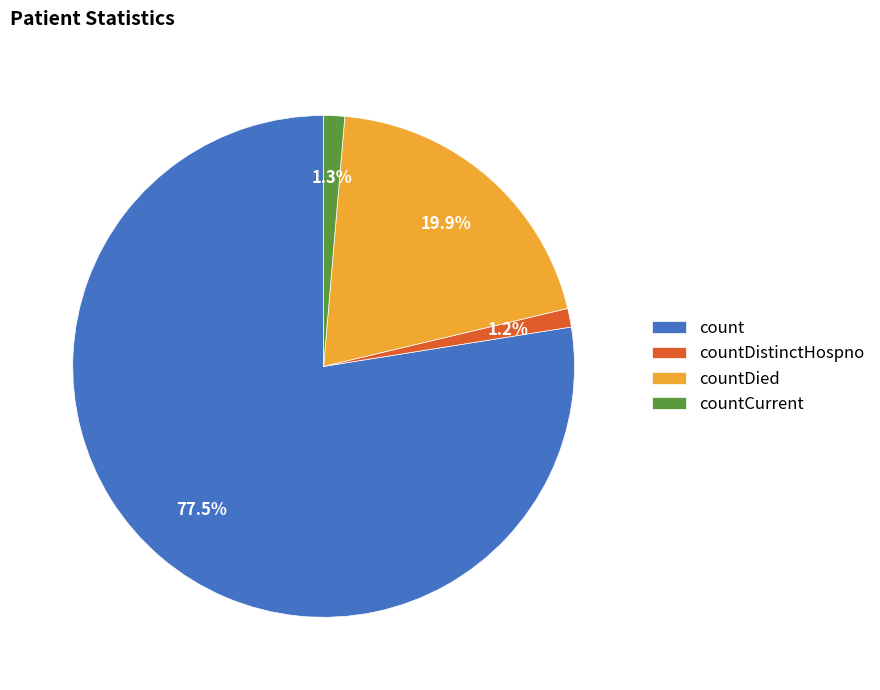

What is the total percentage of countCurrent and count?

78.9%